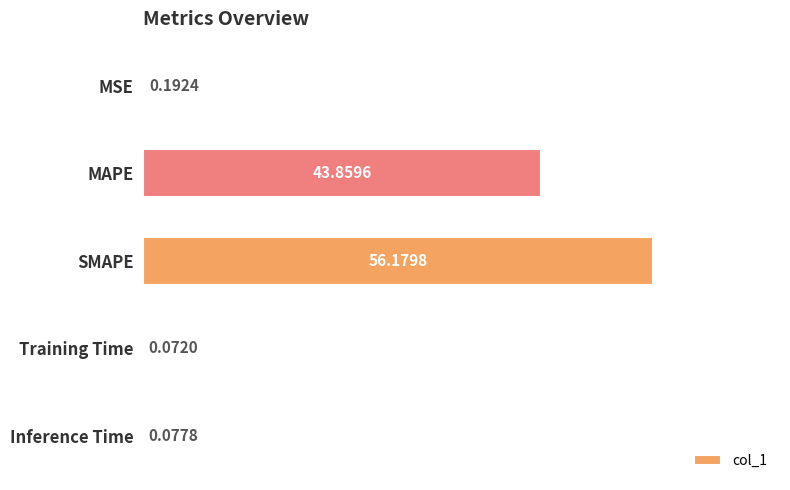

Which label corresponds to the largest value in the chart?

SMAPE